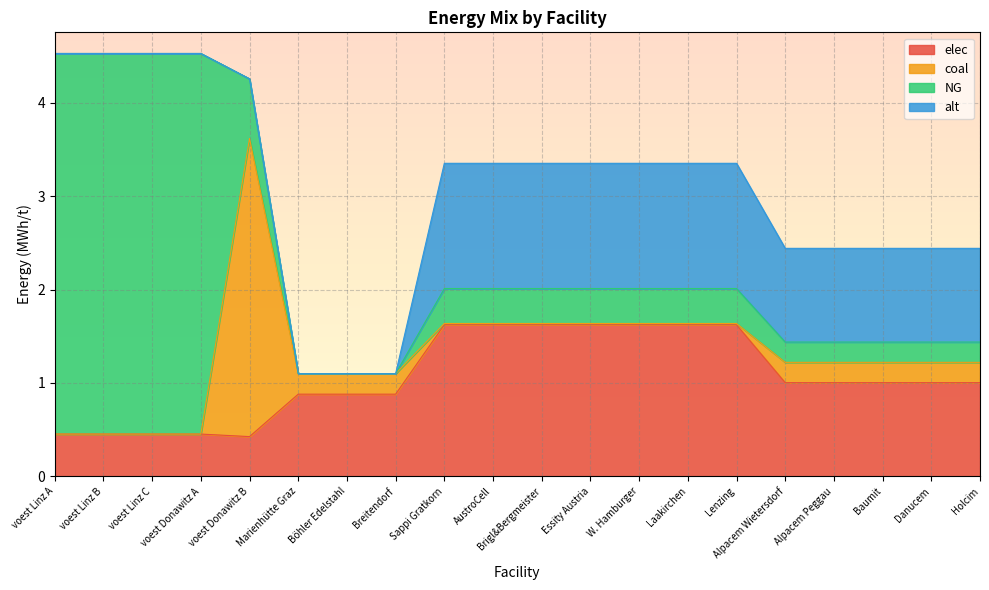

True or false: NG has more than 1 interior local peaks.

False